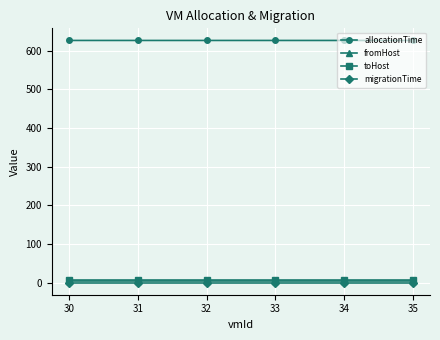

What is the lowest value of the allocationTime series?

626.9